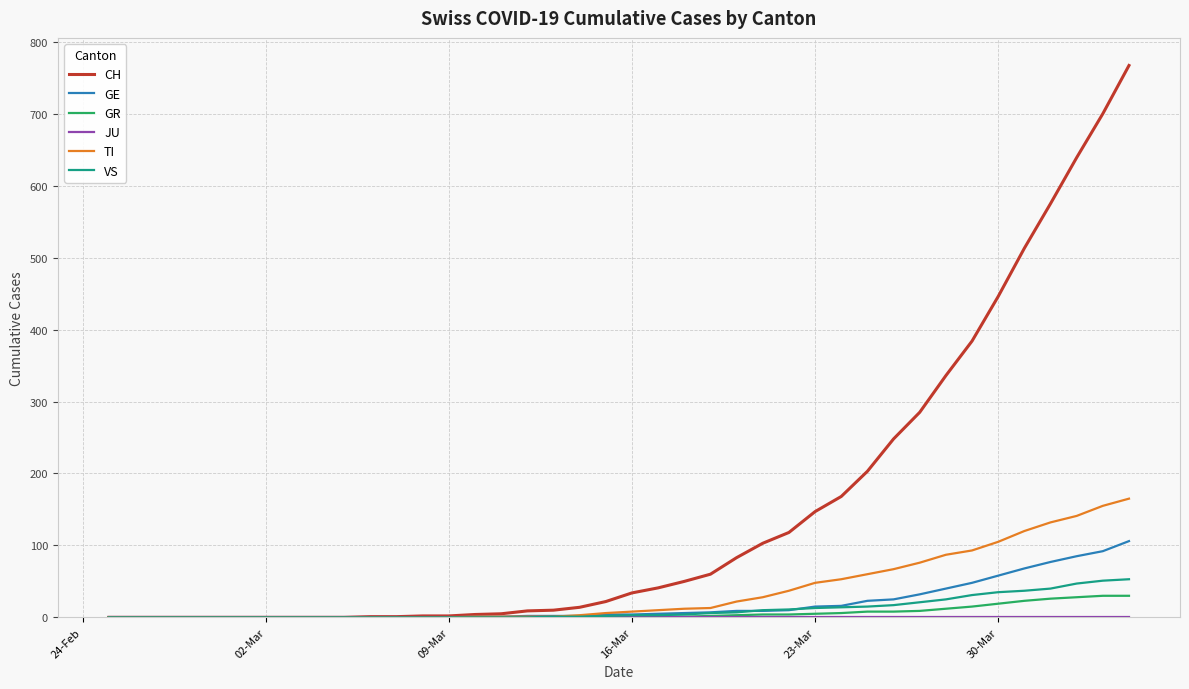

Which series has the largest range (max minus min)?

CH